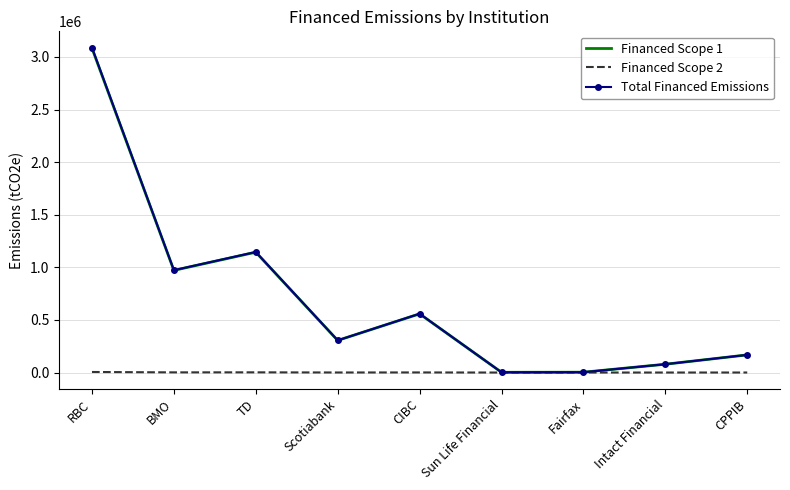

True or false: Total Financed Emissions and Financed Scope 1 cross at least once.

False